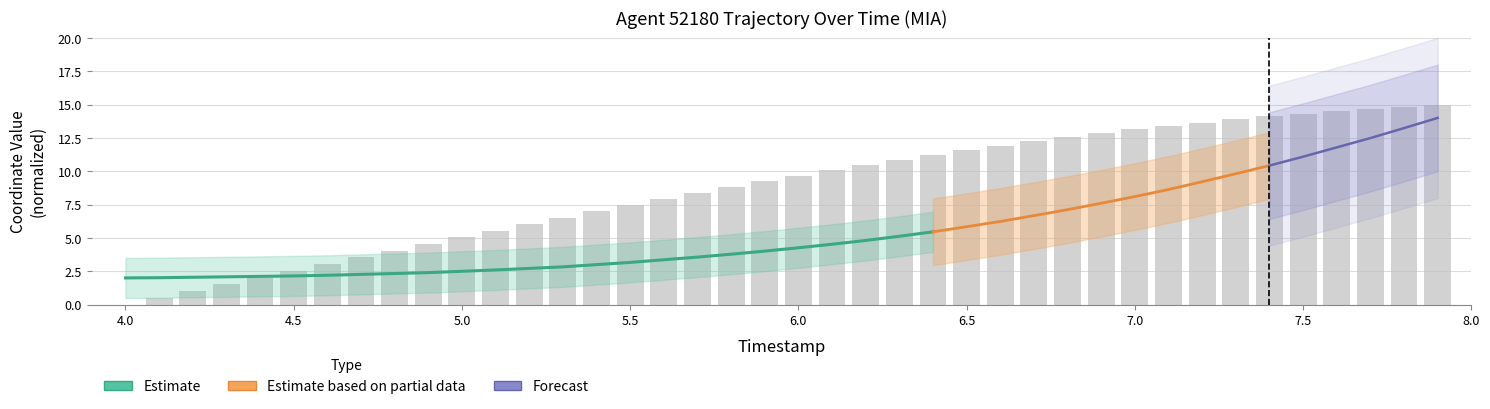

What is the difference between the maximum and minimum values?

15.0